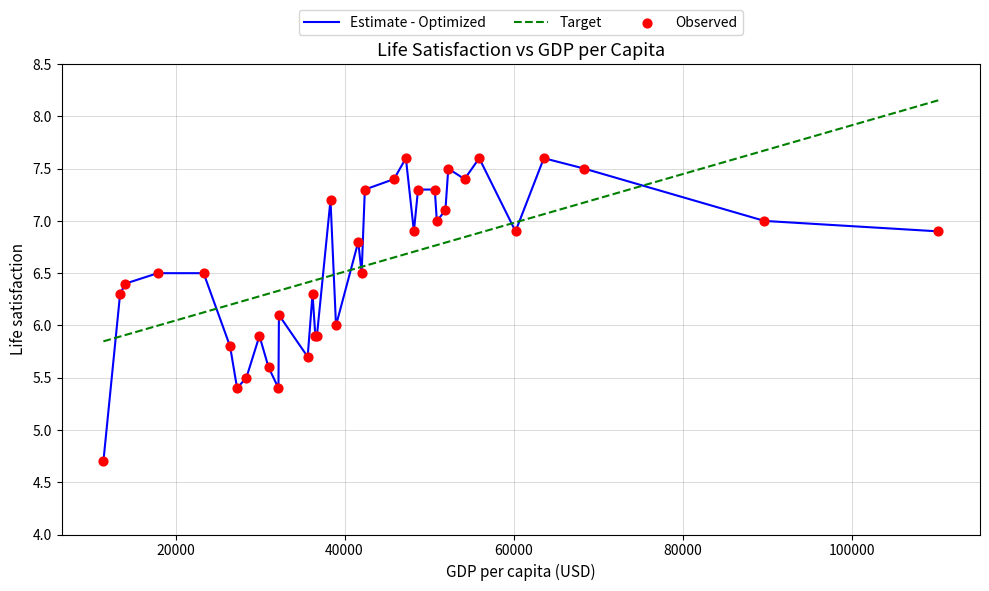

Which series has the widest spread of values?

Estimate - Optimized